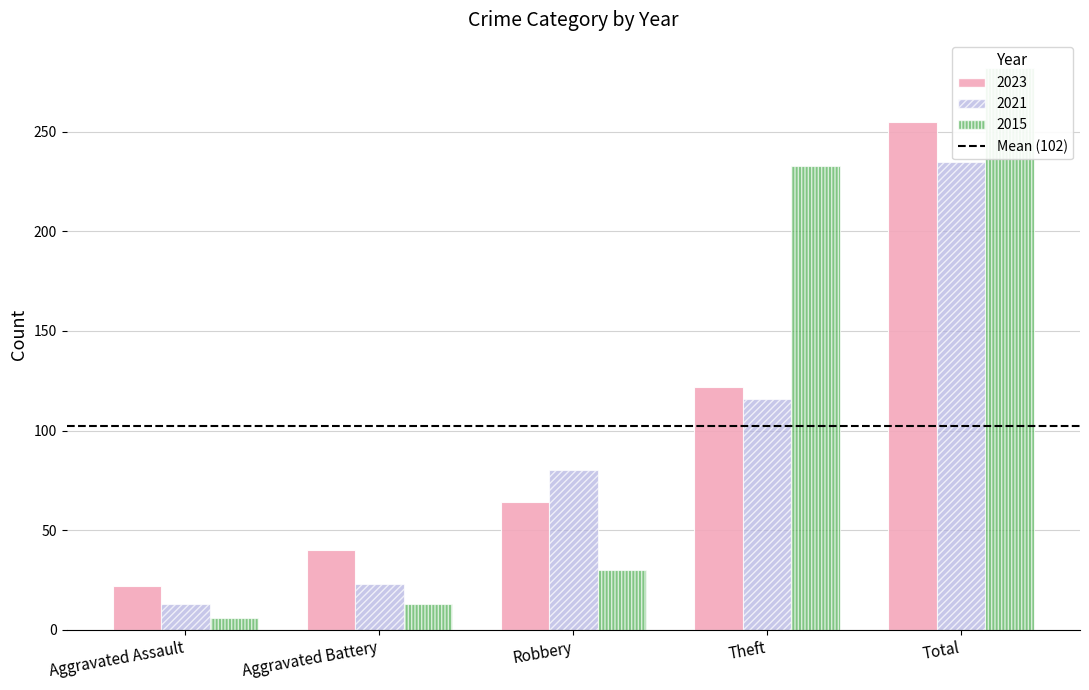

Does the chart contain stacked bars?

No